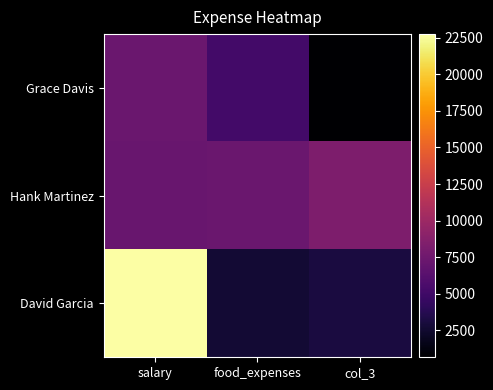

Rank the series by their average value, from highest to lowest.

David Garcia, Hank Martinez, Grace Davis